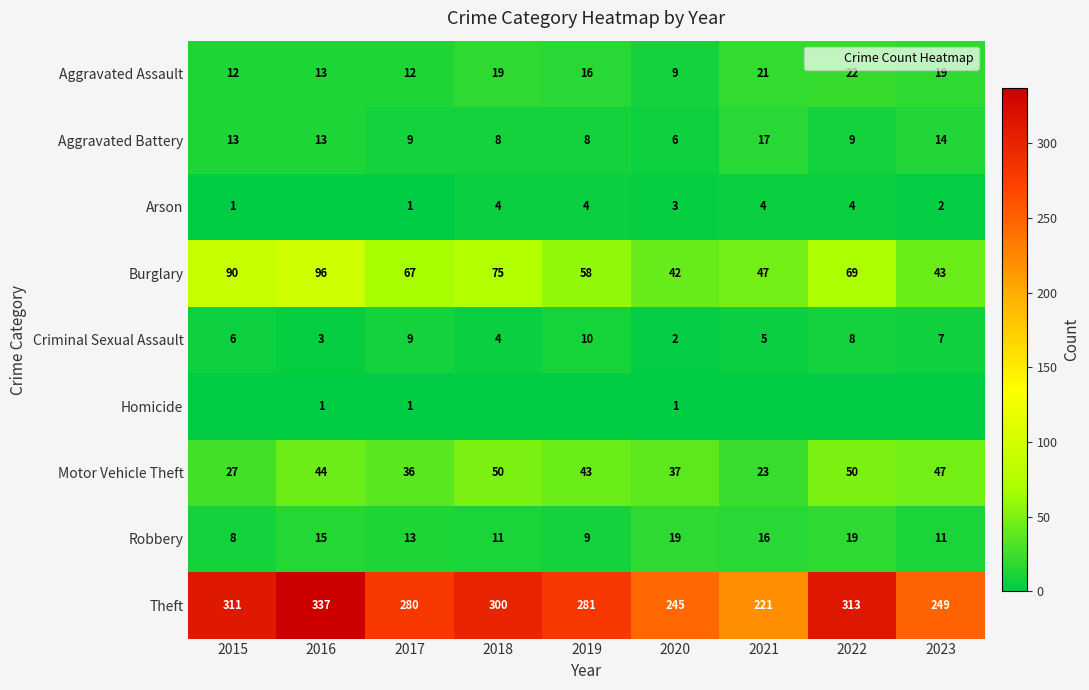

At which label does Robbery reach its peak?

2020